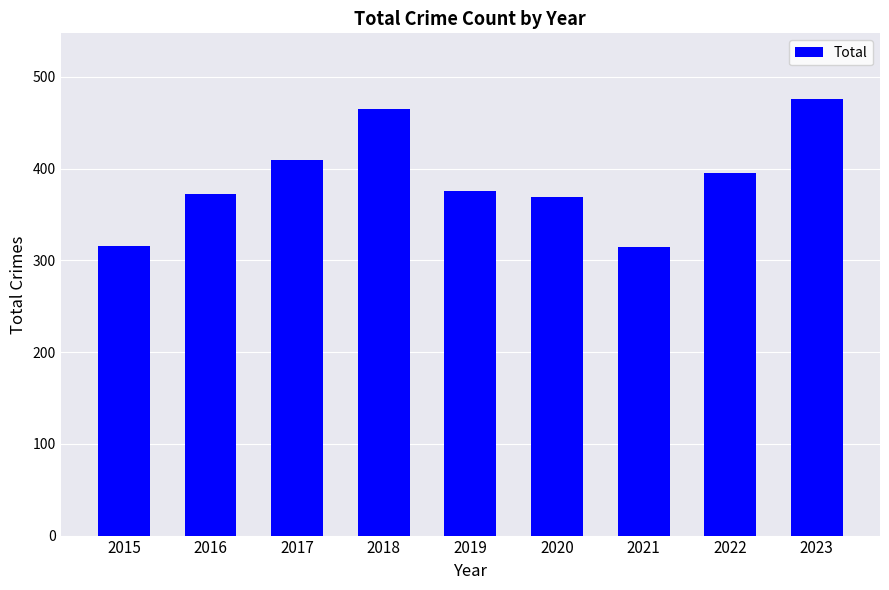

What is the approximate value at 2015, to the nearest 10?

320